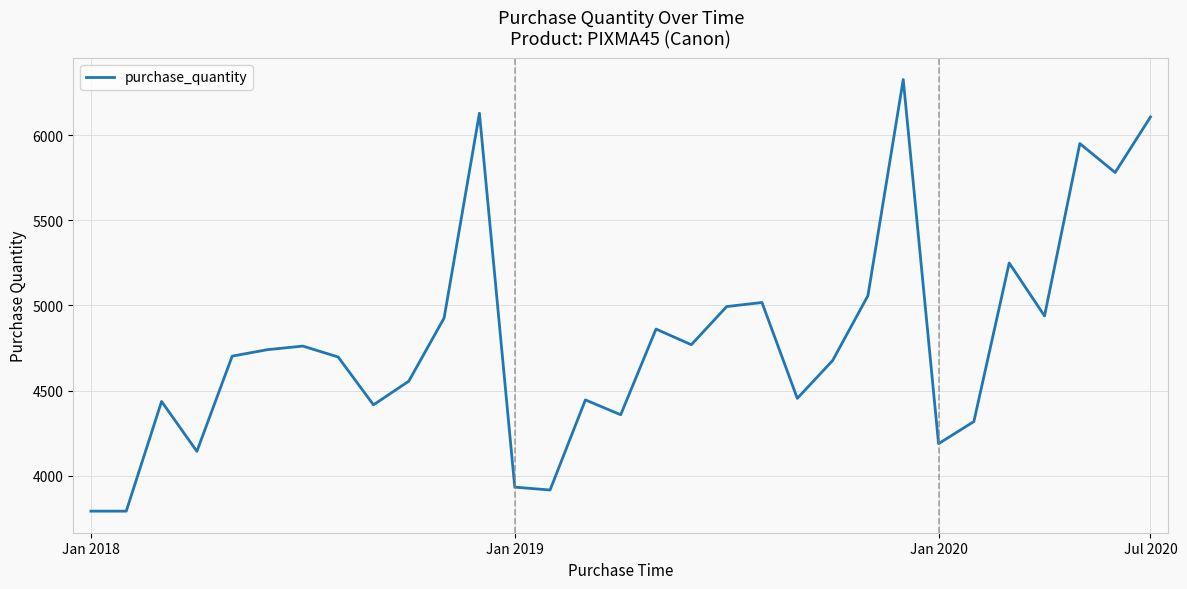

What is the smallest value displayed?

3792